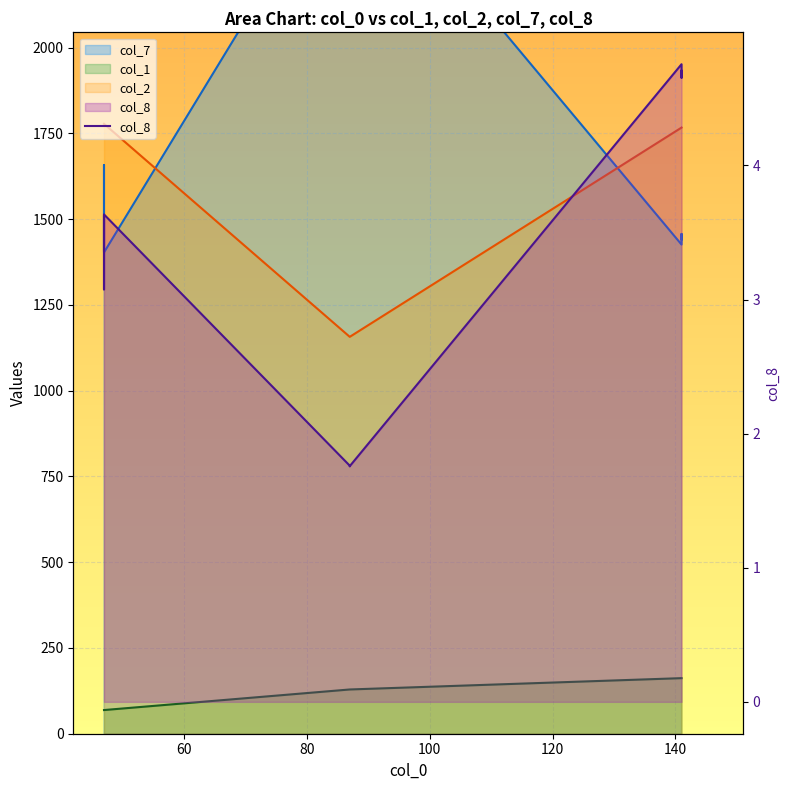

Is it true that the value at 60 is 5.1?

False